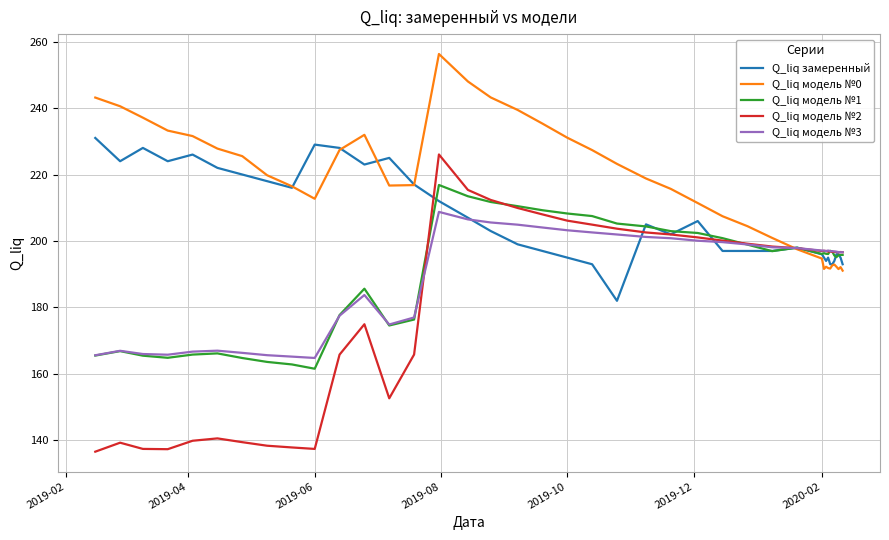

Which series has the largest total across all categories?

Q_liq модель №0